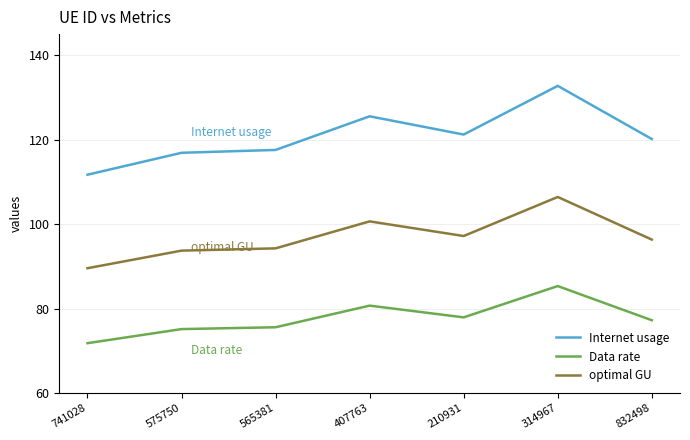

Reading left to right, extract all data points from this chart.

Internet usage: 741028=111.7	575750=116.9	565381=117.6	407763=125.5	210931=121.2	314967=132.7	832498=120.2
Data rate: 741028=71.8	575750=75.1	565381=75.6	407763=80.7	210931=77.9	314967=85.3	832498=77.2
optimal GU: 741028=89.6	575750=93.7	565381=94.3	407763=100.7	210931=97.2	314967=106.4	832498=96.3